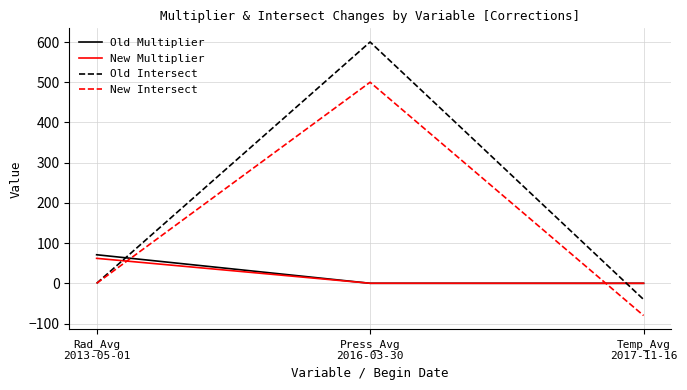

What are all the series names shown in the legend?

Old Multiplier, New Multiplier, Old Intersect, New Intersect